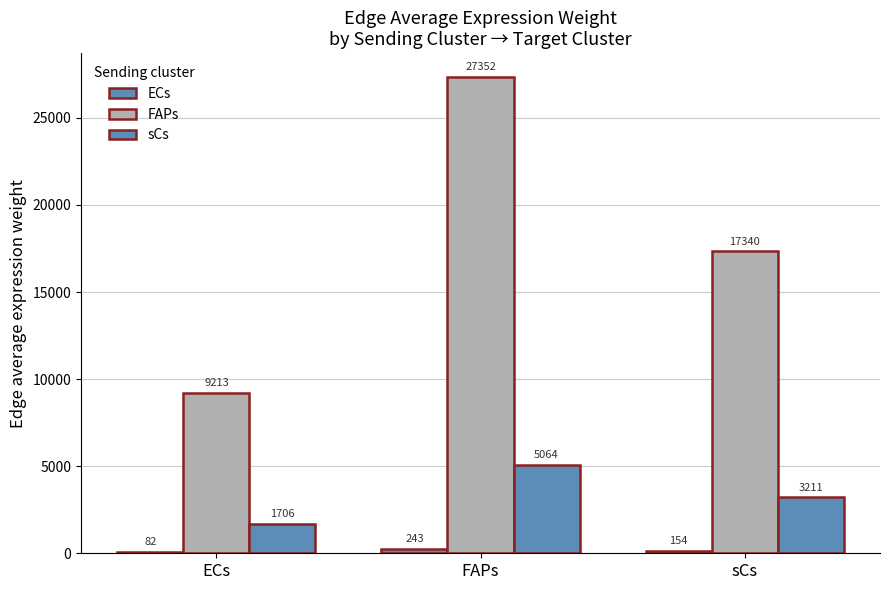

How many series are shown in this chart?

3